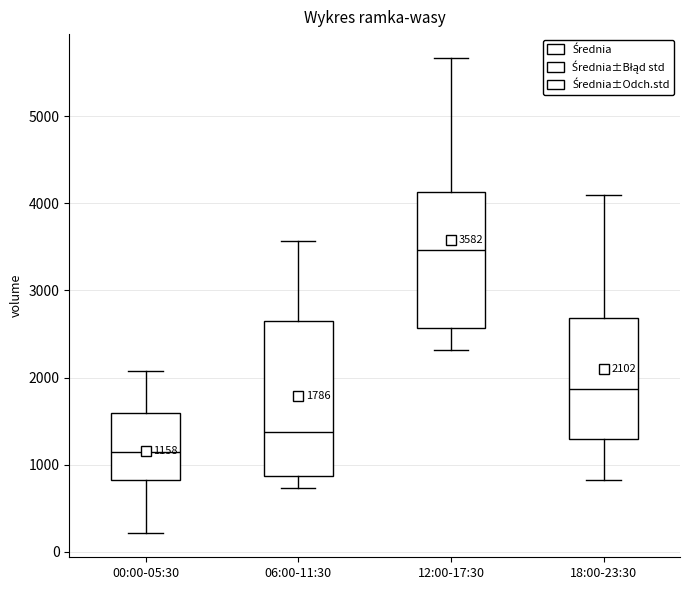

Which box is the tallest, from its lower edge to its upper edge?

06:00-11:30